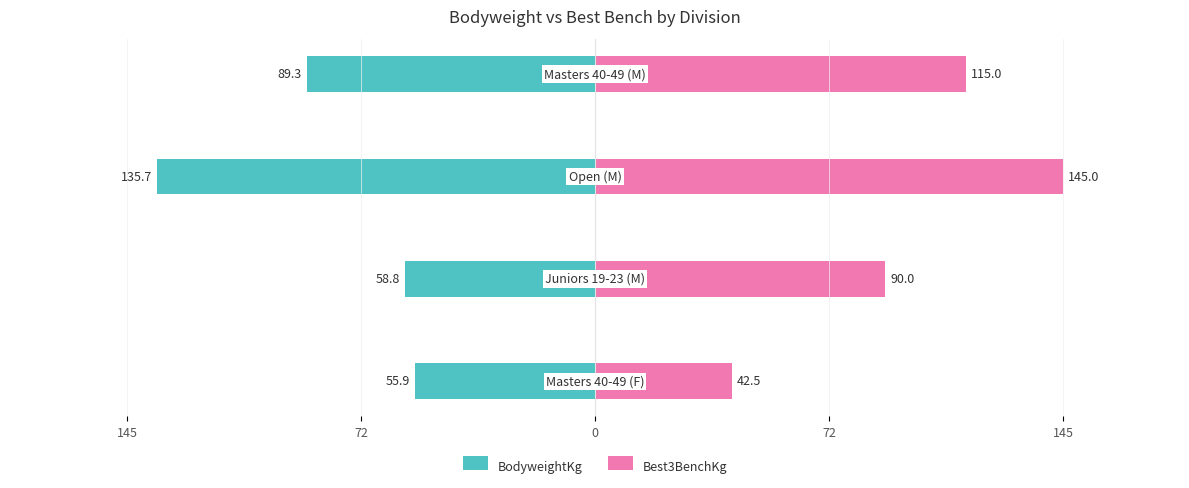

What is the value of the Best3BenchKg bar at the 1st from the left?

42.5